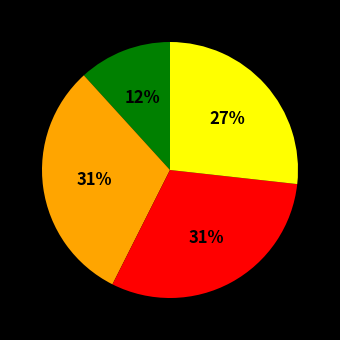

To the nearest percent, what is the difference between the largest and smallest slice percentages?

19%